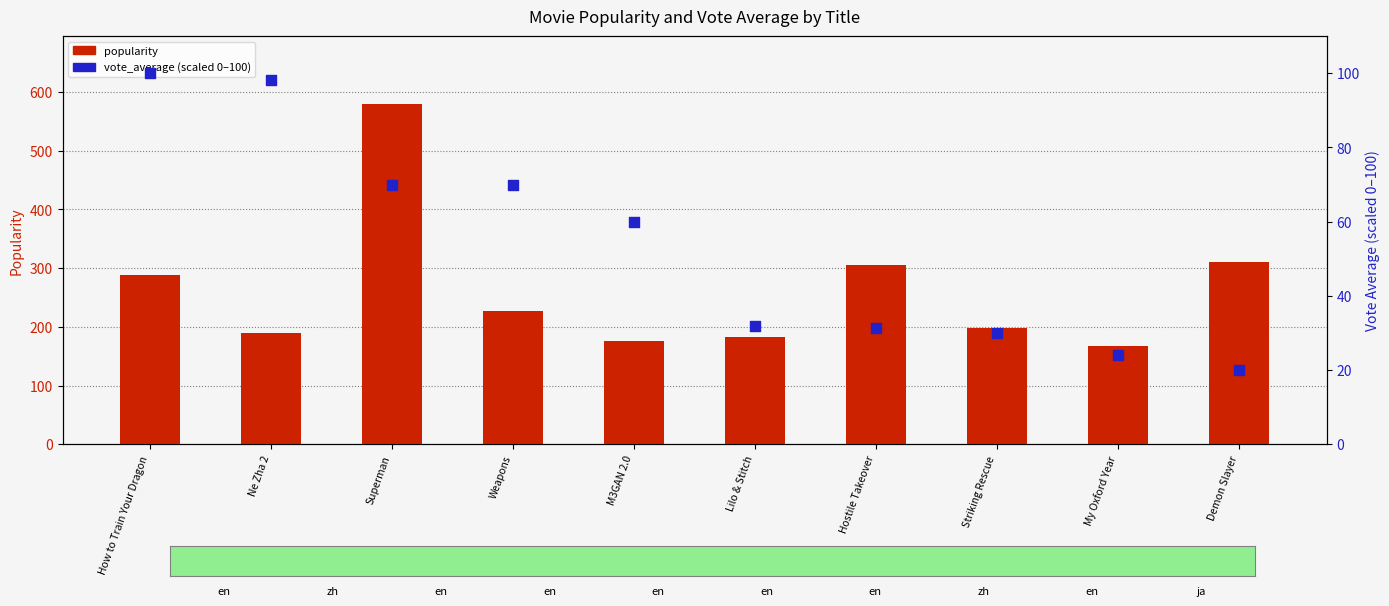

What are all the series names shown in the legend?

popularity, vote_average (scaled)